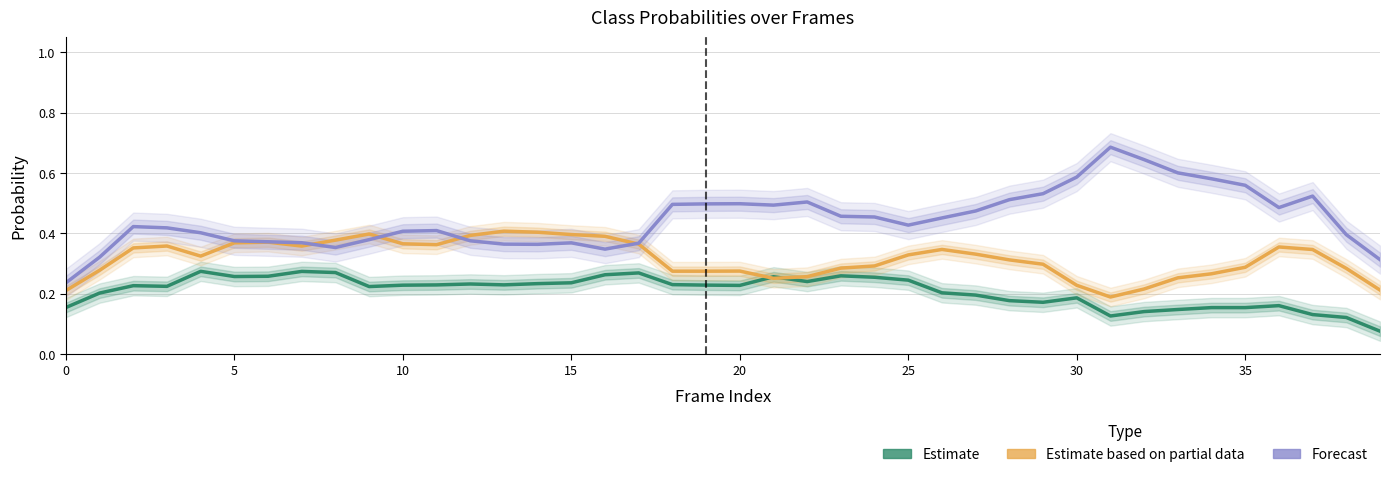

What is the minimum value for Estimate?

0.1